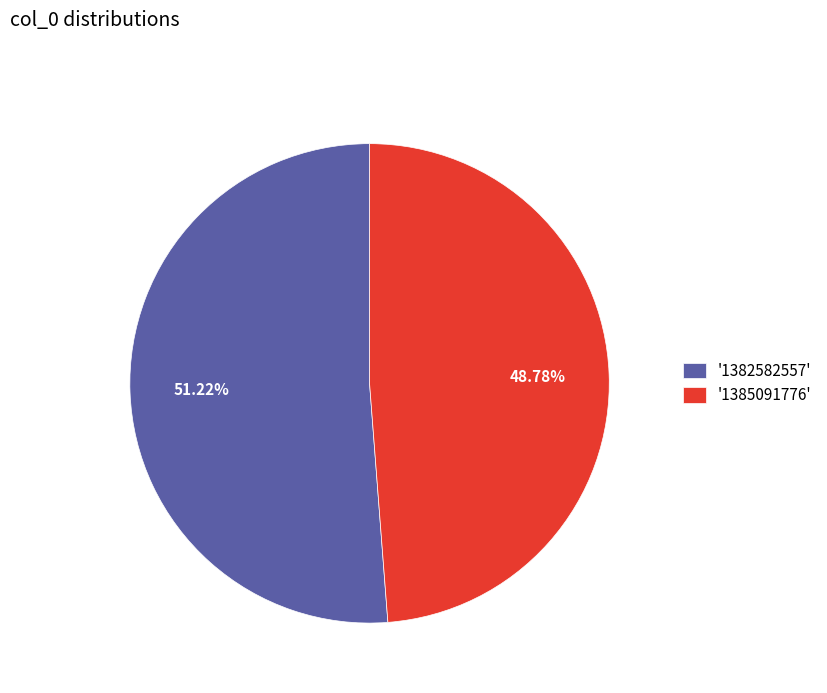

Combined, do '1382582557' and '1385091776' account for over 50%?

Yes